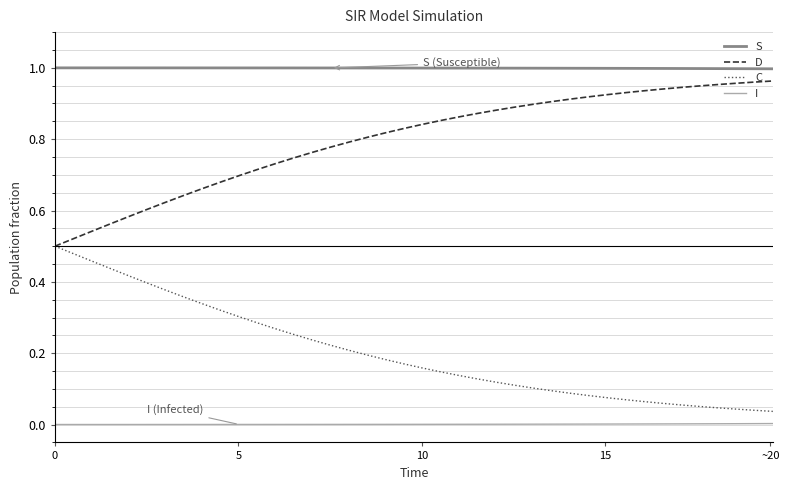

Rank the series by their average value, from highest to lowest.

S, D, C, I